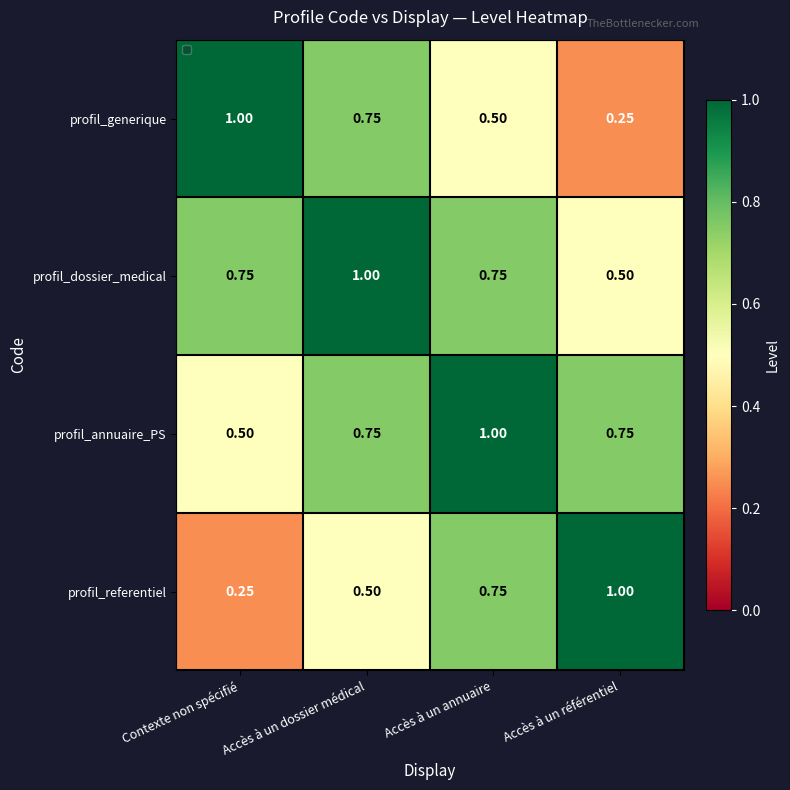

Is the value of profil_annuaire_PS at Accès à un annuaire greater than the value of profil_dossier_medical at Accès à un annuaire?

Yes